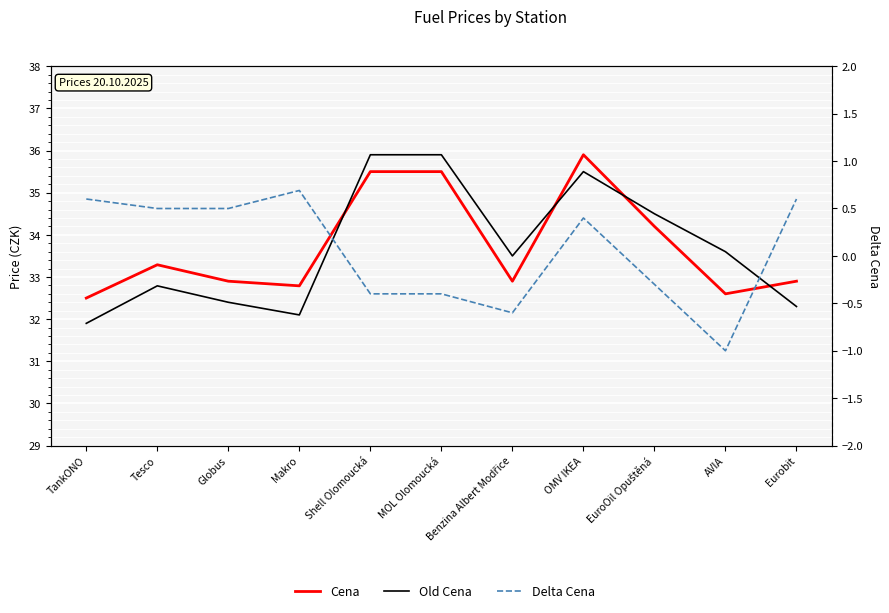

Which series changed the most between Benzina Albert Modřice and AVIA?

Delta Cena